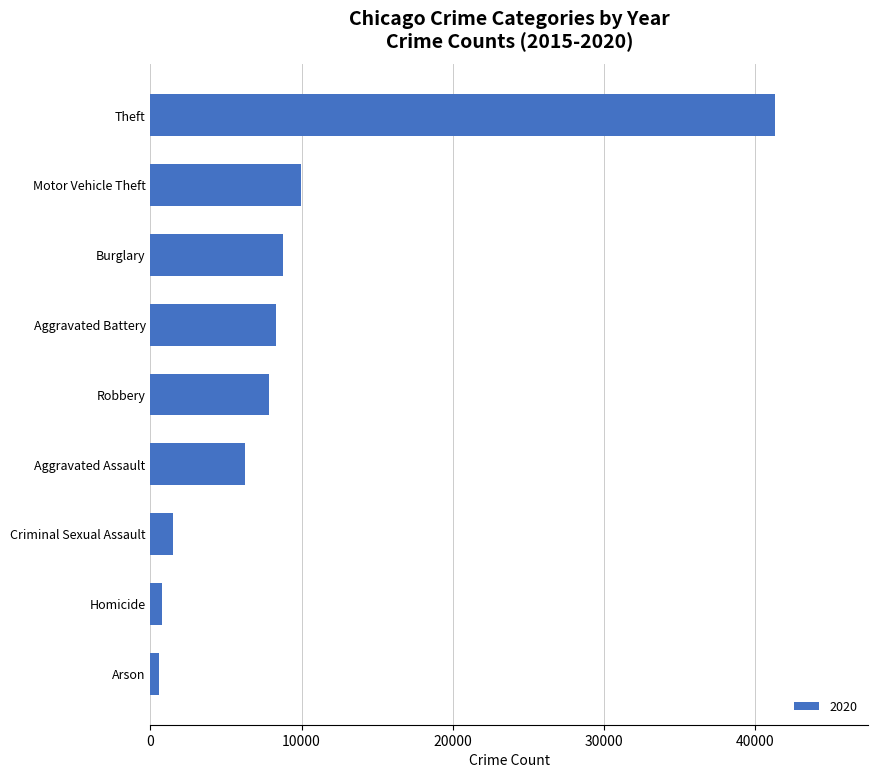

What is the sum of the values at Robbery and Burglary?

16612